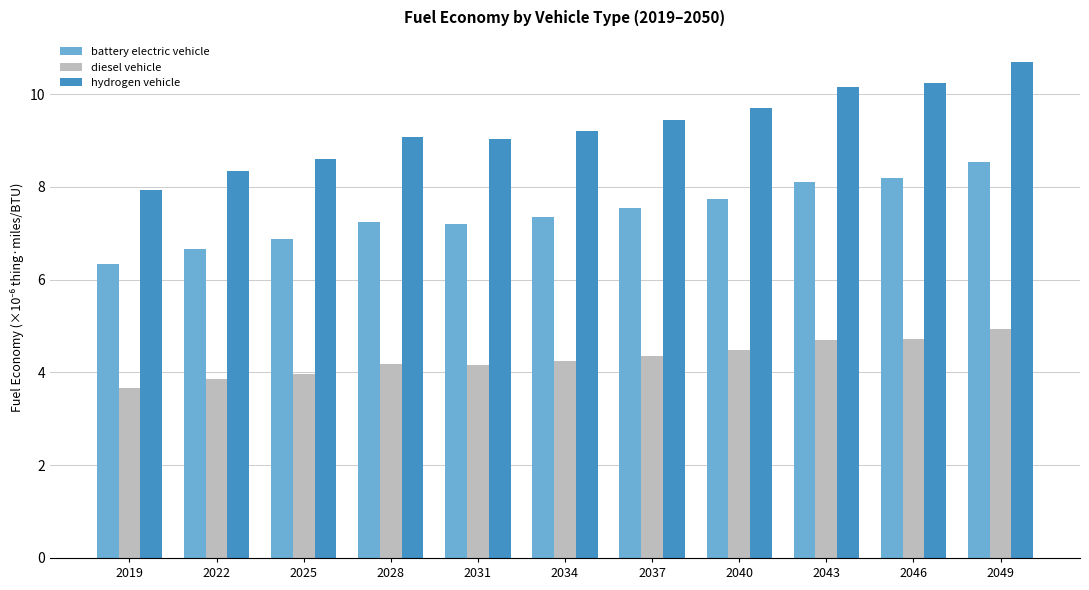

What is the spread (max minus min) of values at 2019?

4.3